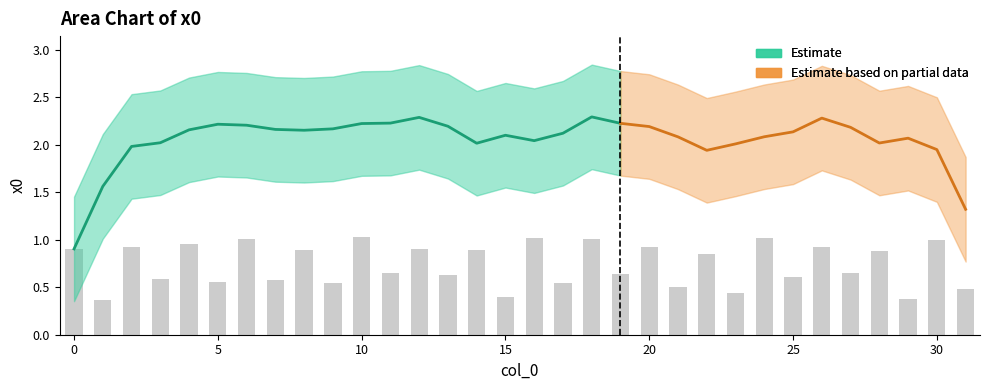

Read the value at 23.

0.4